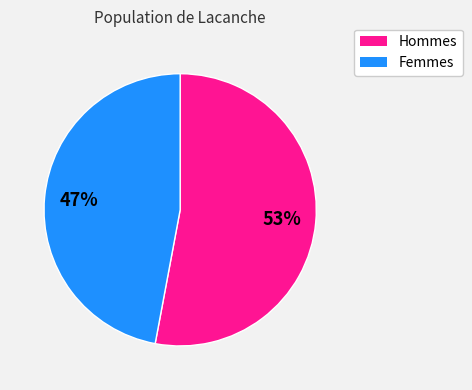

Is there a majority slice in this chart?

Yes